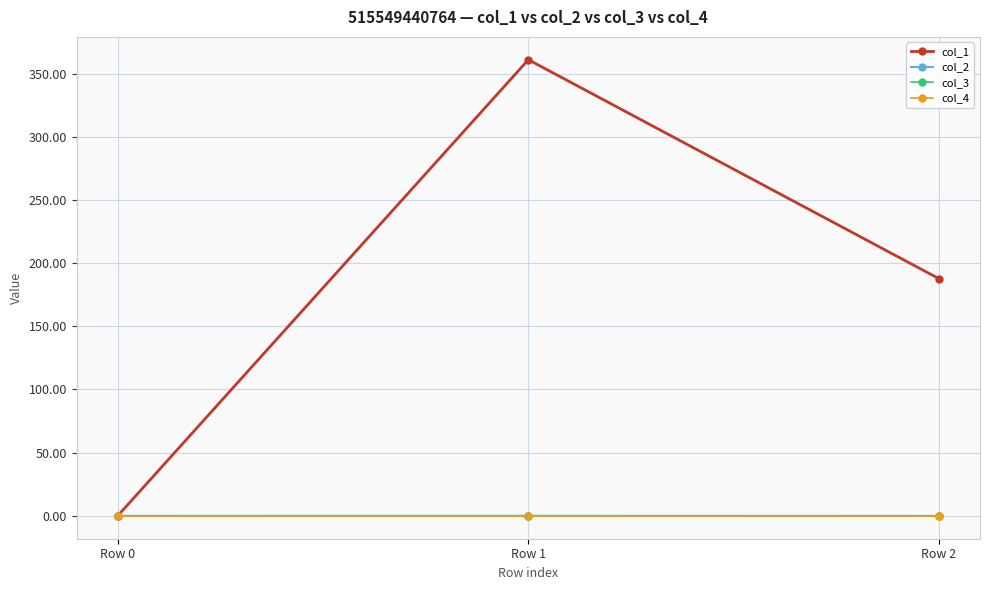

The value of col_1 at Row 0 is 138.1. True or false?

False